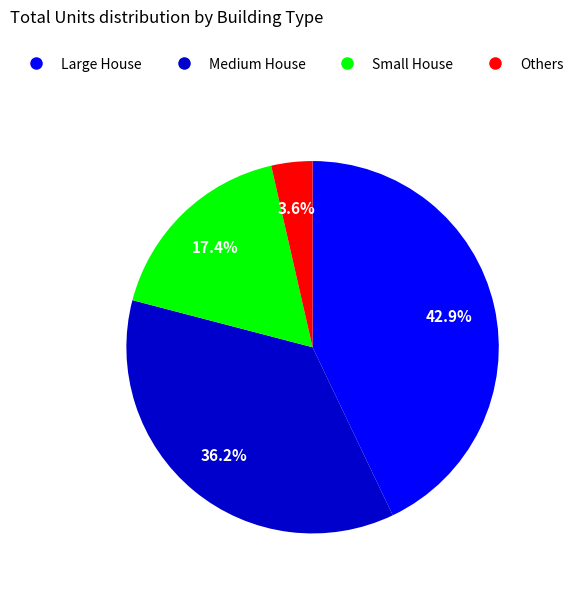

How many slices are in this pie chart?

4